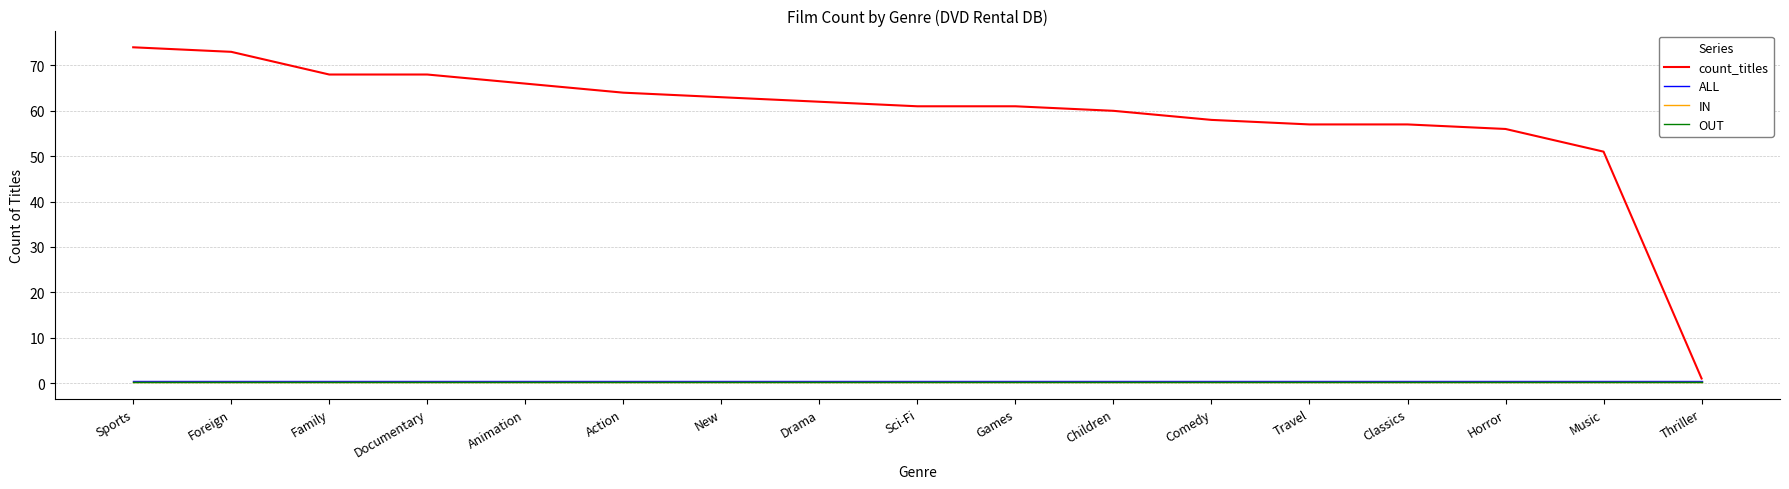

Is the value of count_titles at Thriller greater than the value of OUT at Children?

Yes